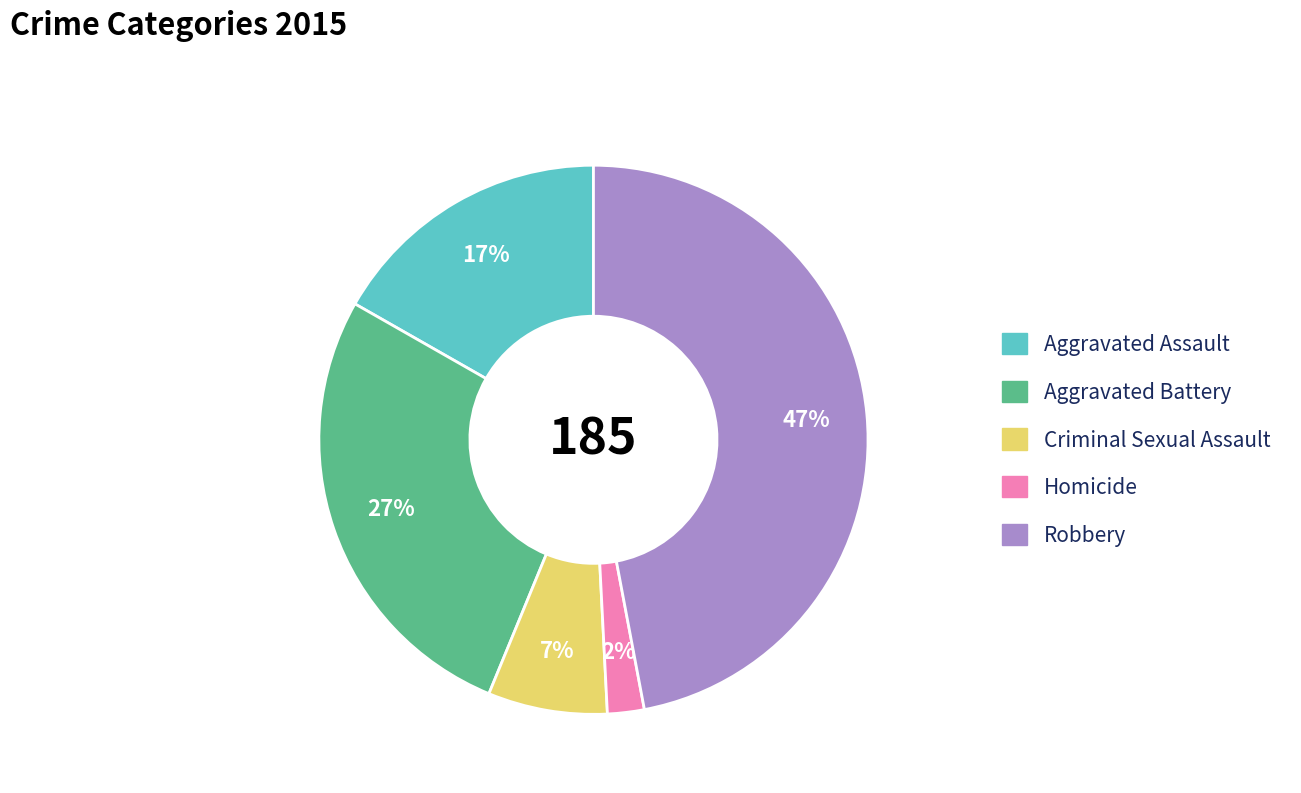

Is the sum of Aggravated Battery and Homicide greater than half?

No